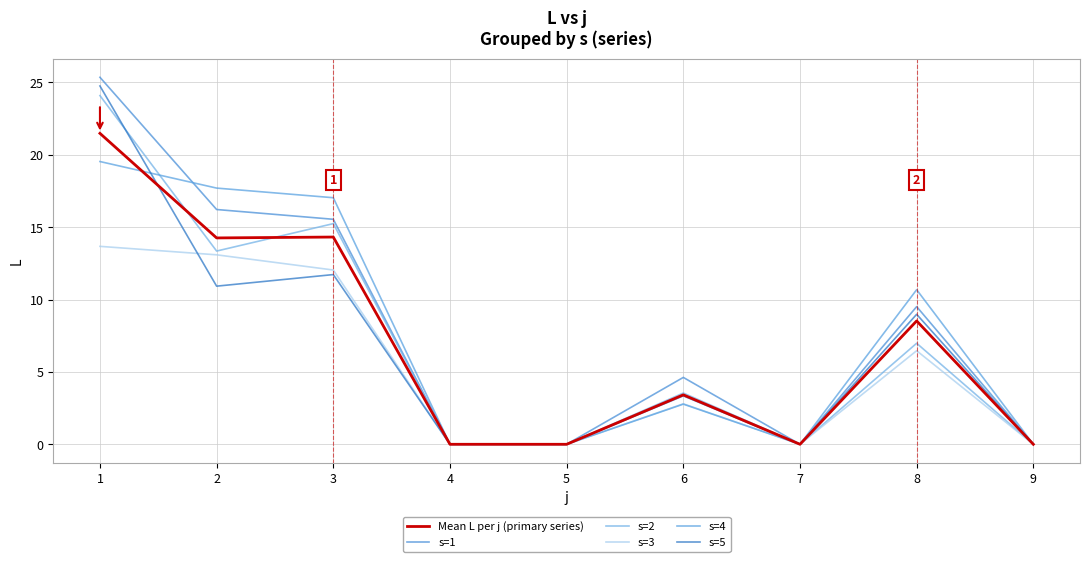

Which series has the largest range (max minus min)?

s=1